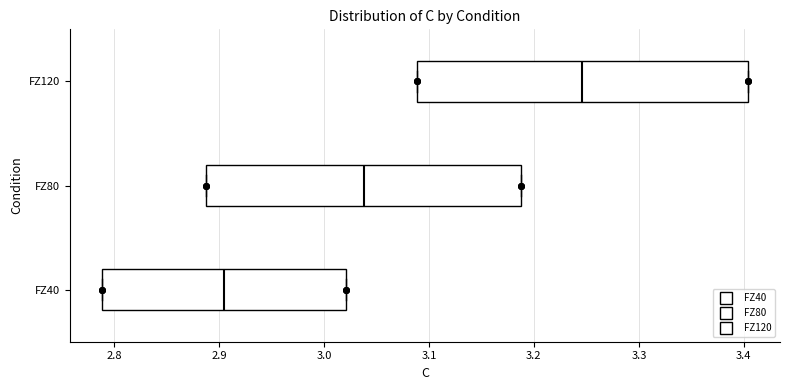

Where is the right edge of the box for FZ40 on the x-axis? The values are not printed on the chart, so give them approximately, as read against the axis.

3.02